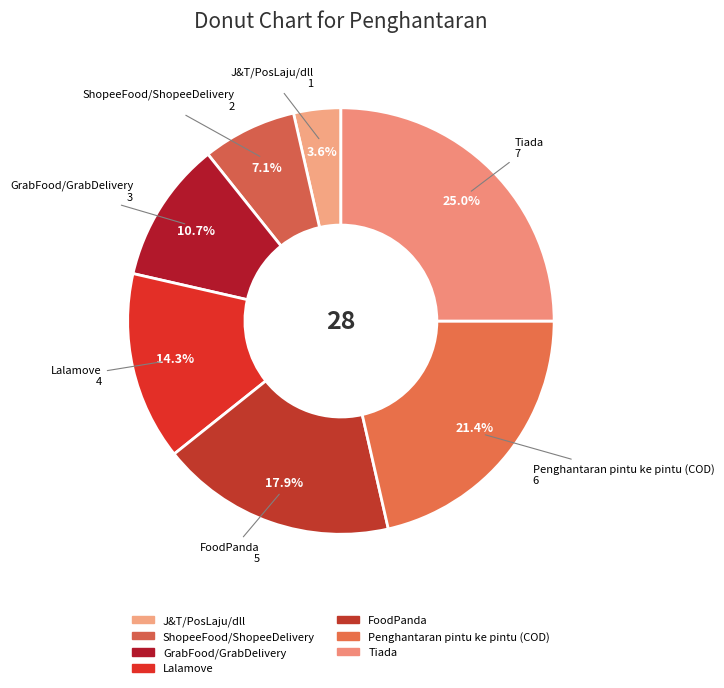

How many segments does this pie chart have?

7